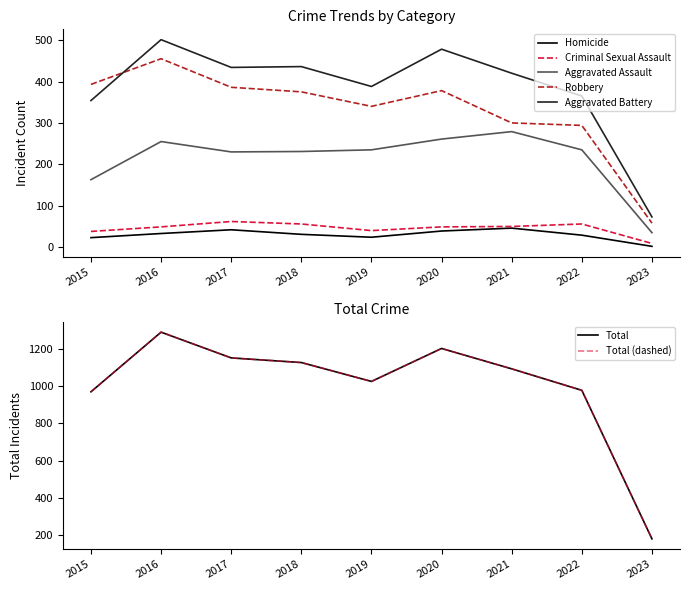

At which category does Total reach its first local peak?

2016